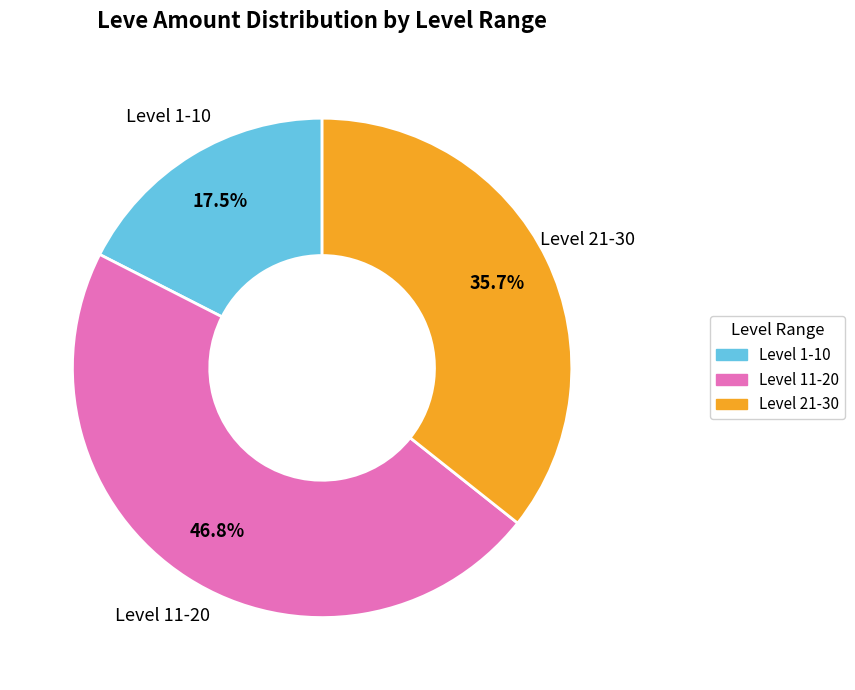

What is the ratio of the value at Level 11-20 to the value at Level 21-30?

1.3